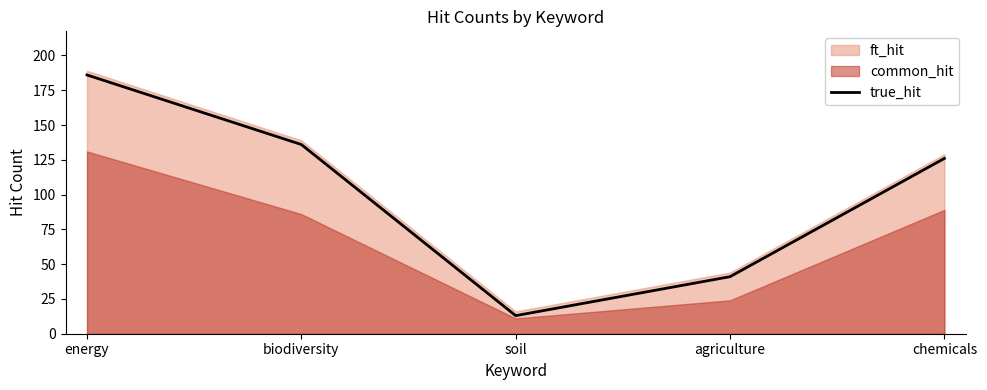

Where is the first local minimum?

soil